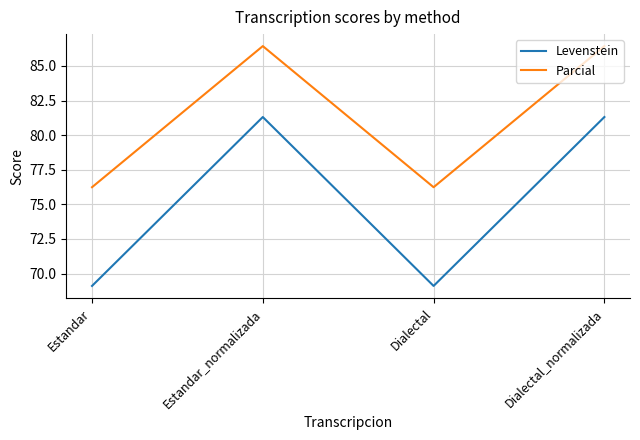

Is it true that Parcial equals 86.4 at Estandar_normalizada?

True